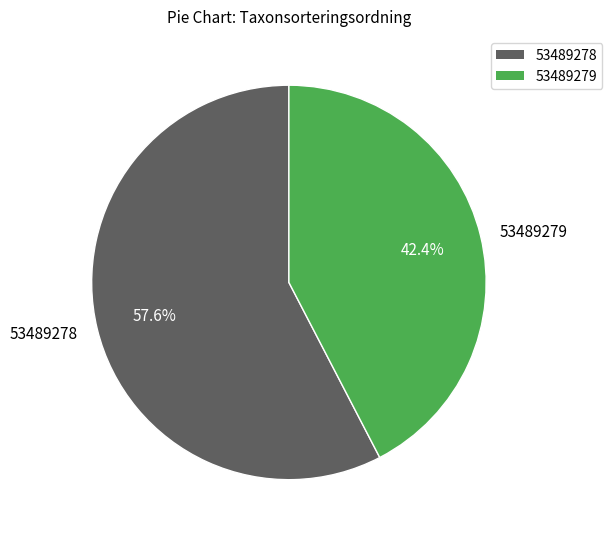

How many segments does this pie chart have?

2